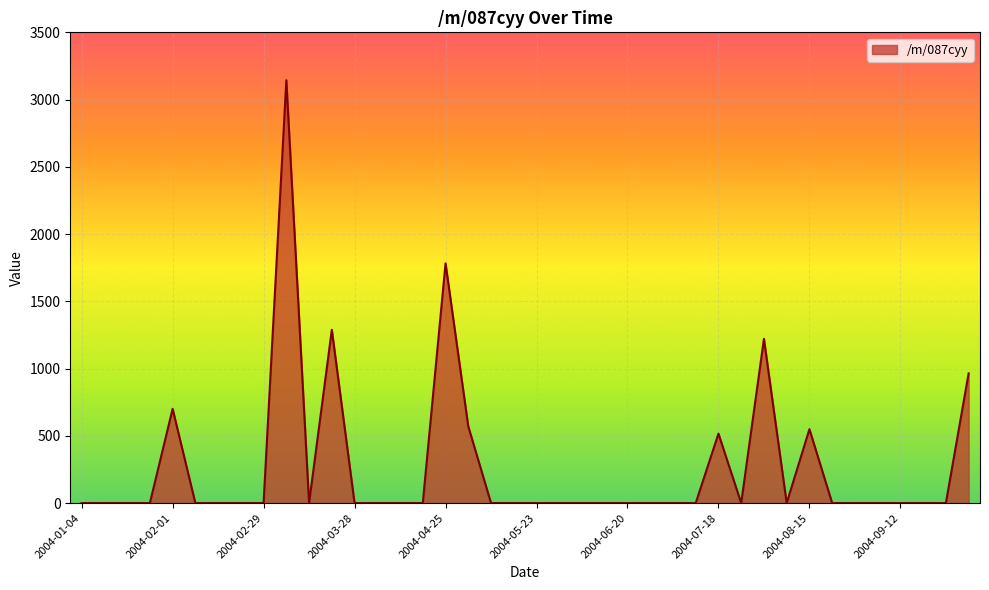

How many lines are shown in the chart?

1